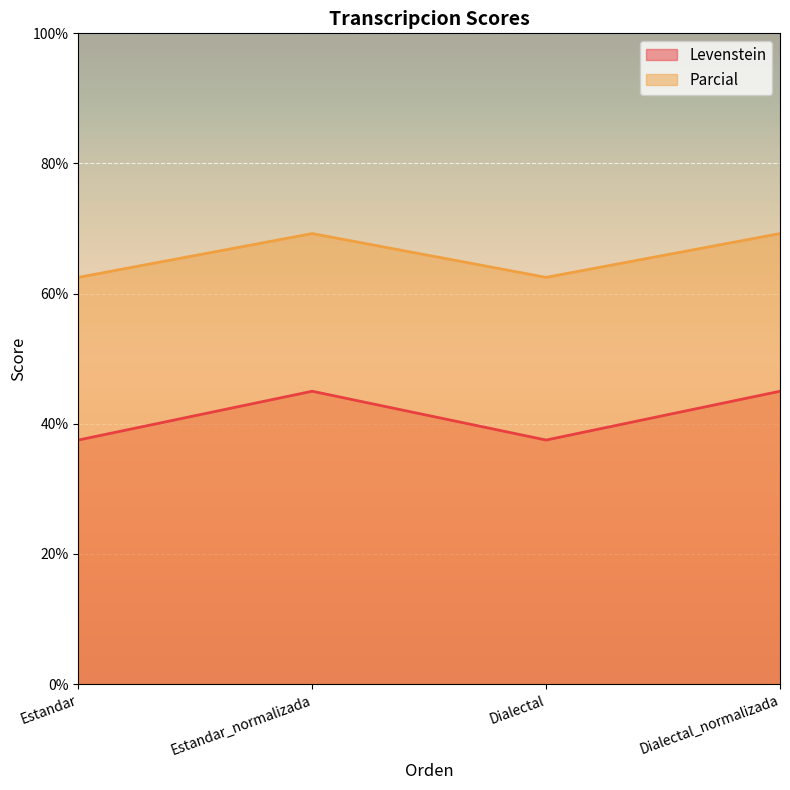

Is the value of Parcial at Estandar_normalizada greater than the value of Levenstein at Estandar_normalizada?

Yes